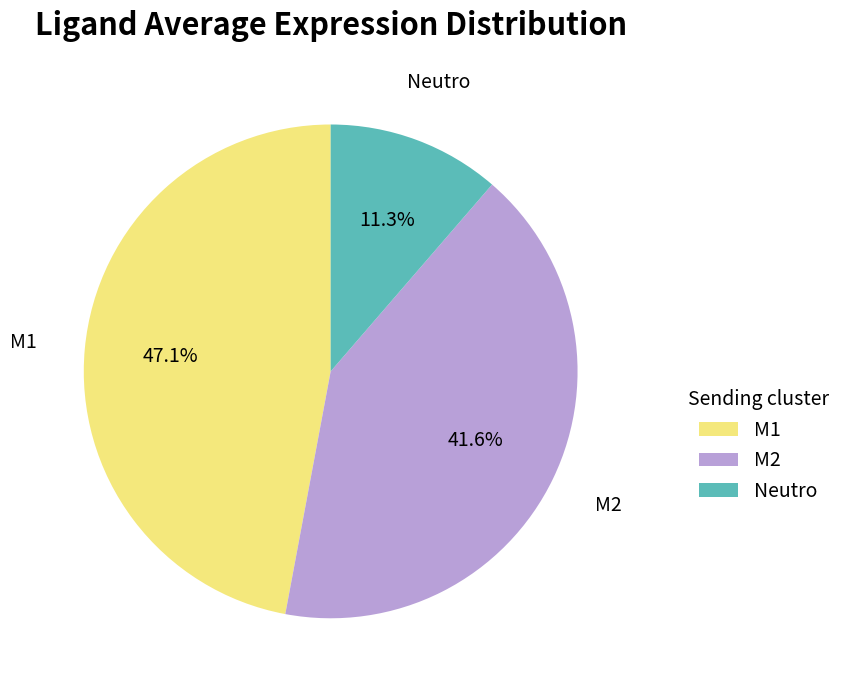

Count the number of slices in the pie.

3